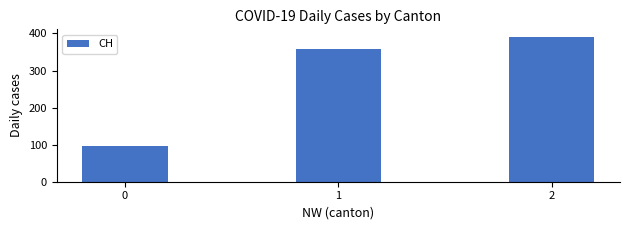

The value at 2 is 391.5. True or false?

True